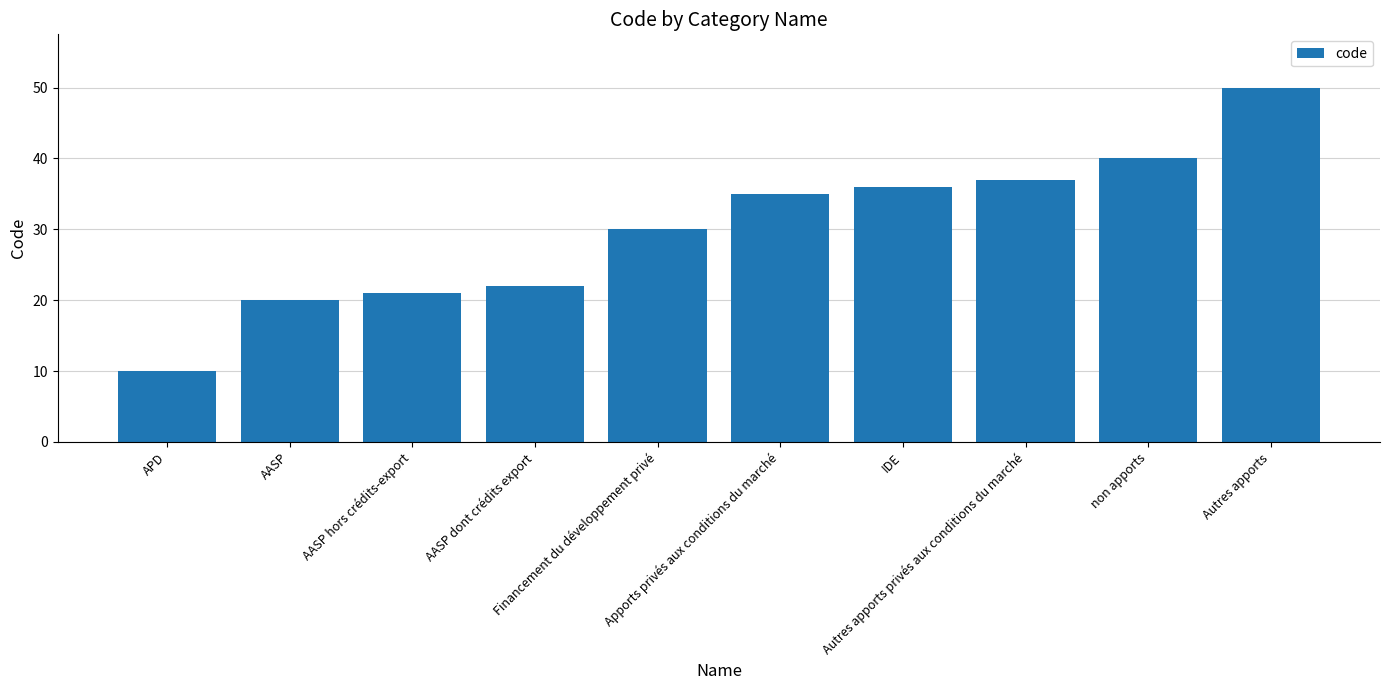

What is the change in value from AASP dont crédits export to IDE?

+14